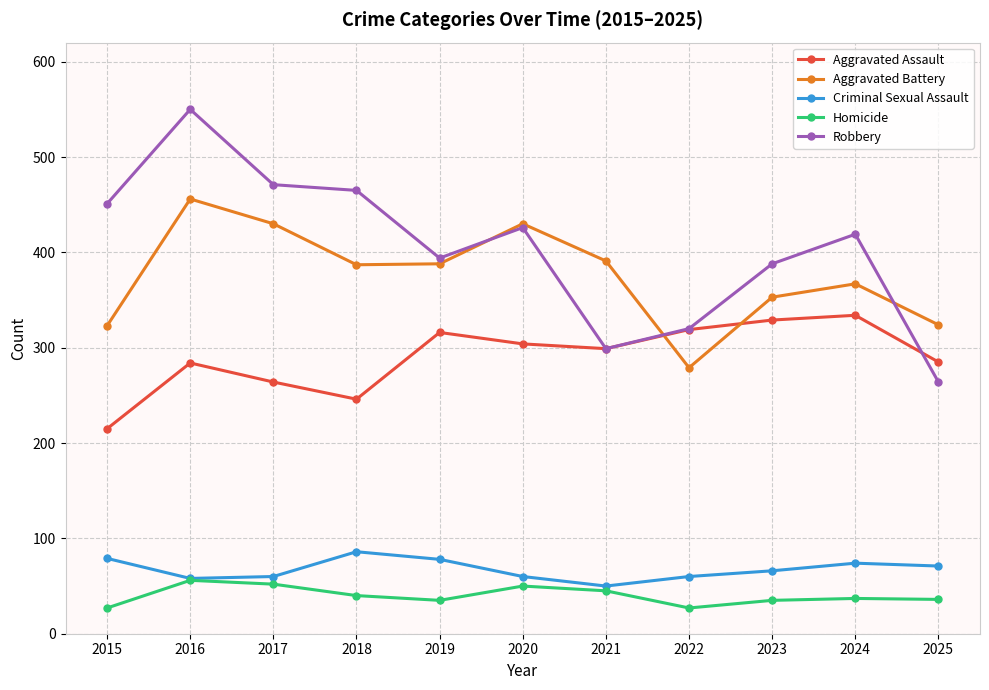

What is the value of the Criminal Sexual Assault point at the 3rd from the left?

60